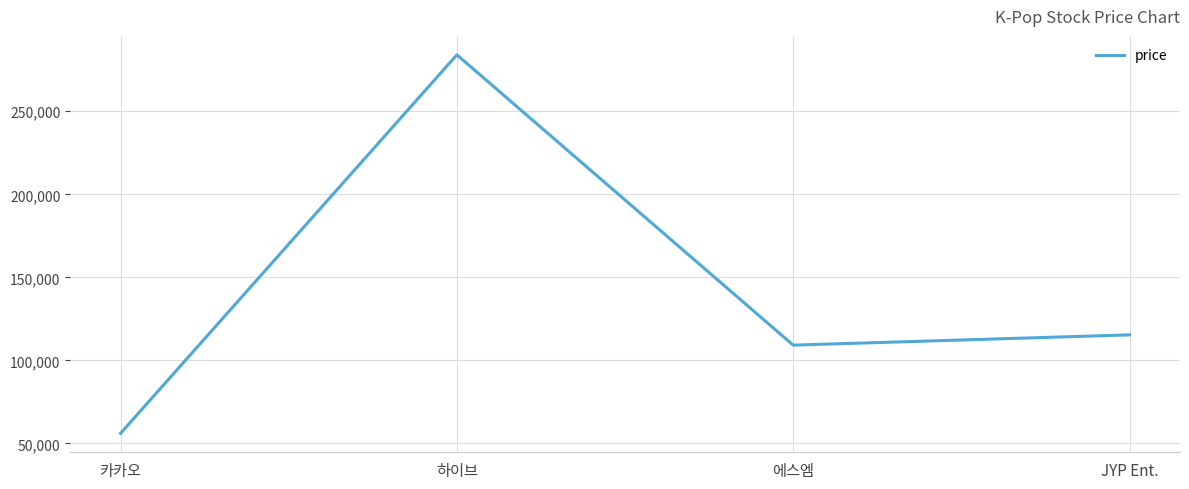

Which label corresponds to the smallest value in the chart?

카카오